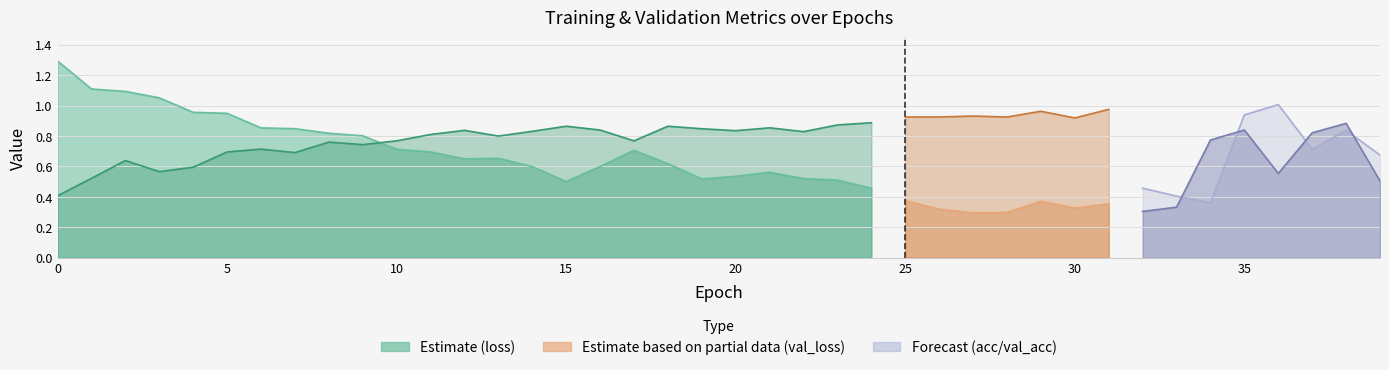

The value of loss at 9 is 0.8. True or false?

True